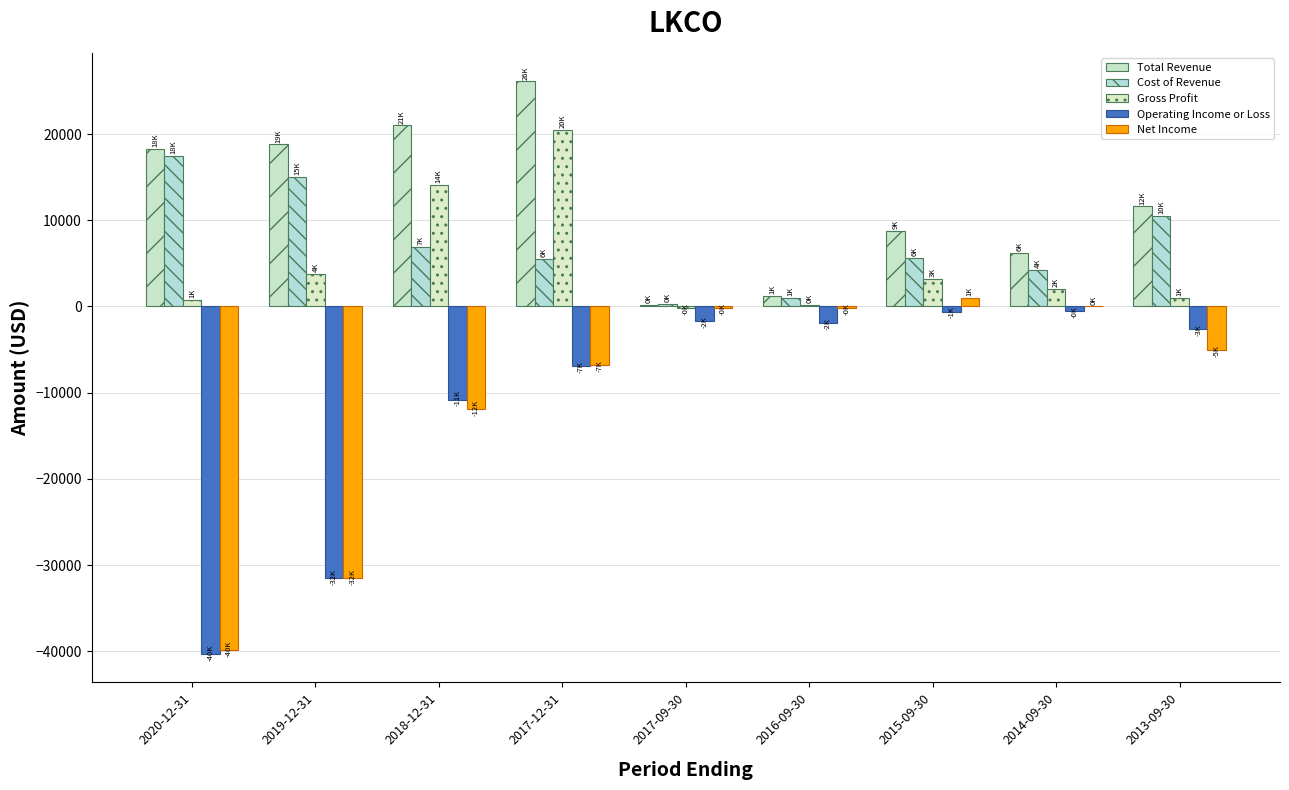

What is the sum of the Cost of Revenue values at 2016-09-30 and 2018-12-31?

7900